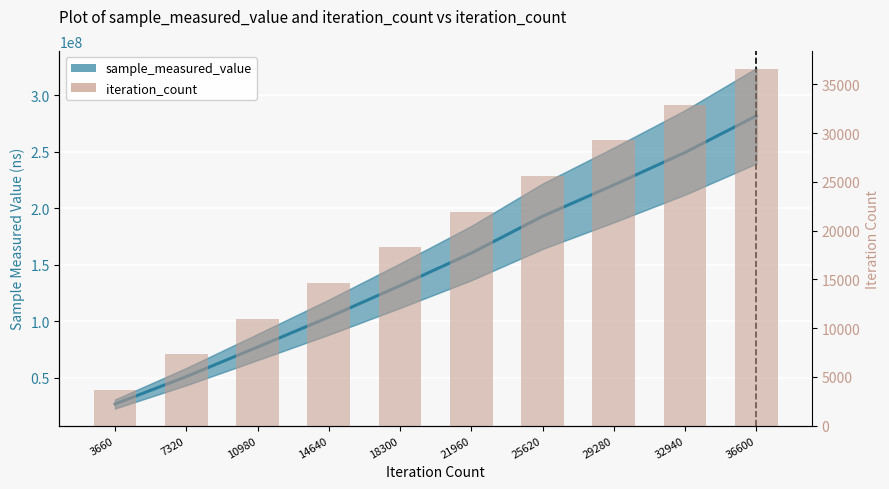

Which category has the highest value in the sample_measured_value series?

36600